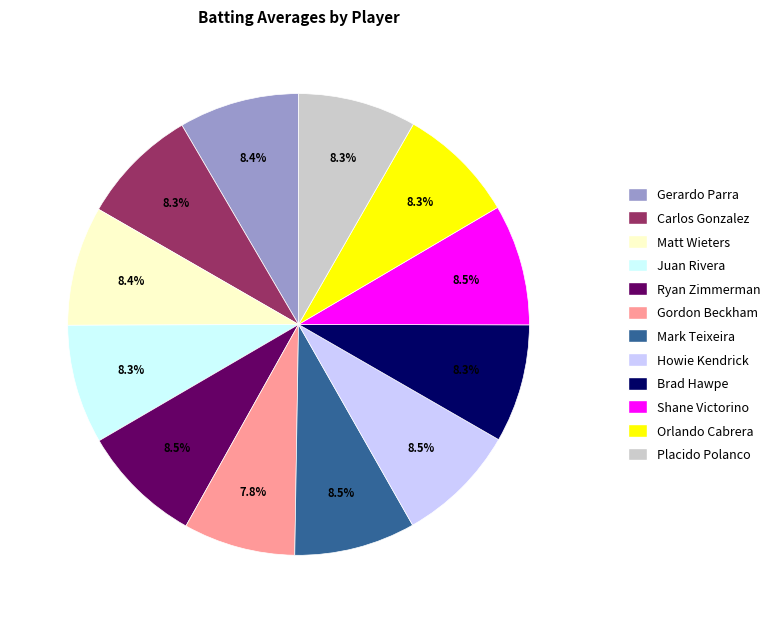

To the nearest percent, what is the difference between the largest and smallest slice percentages?

1%